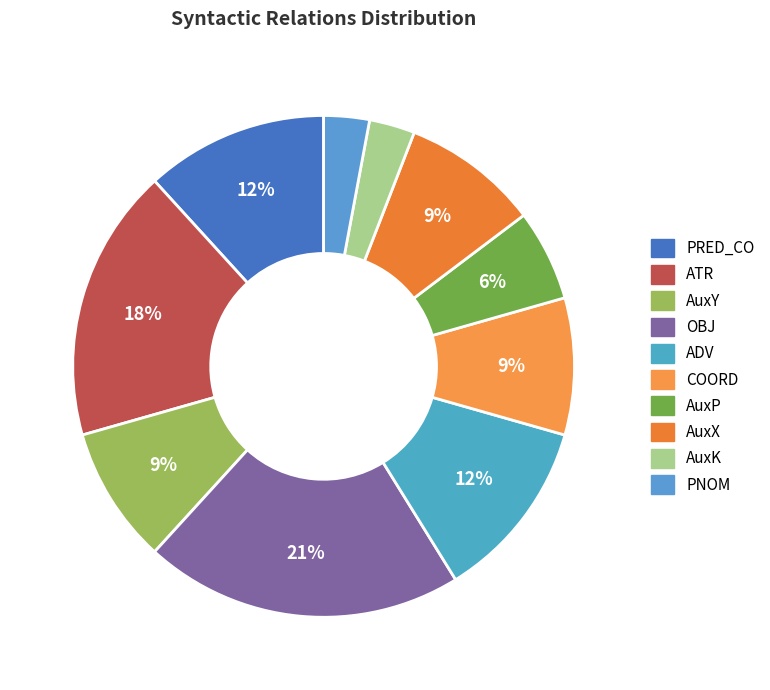

True or false: AuxY accounts for 9% of the total.

True